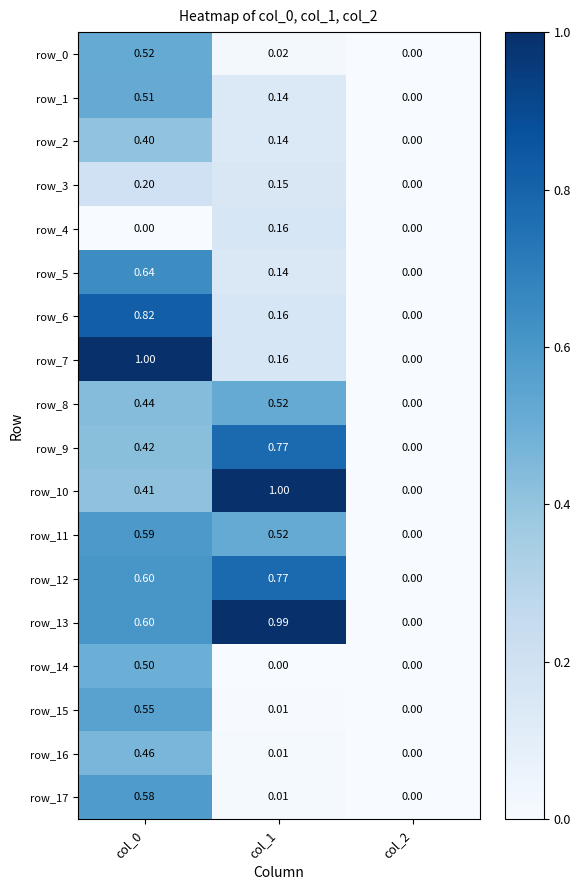

Is the value of row_9 at col_0 greater than the value of row_1 at col_2?

Yes